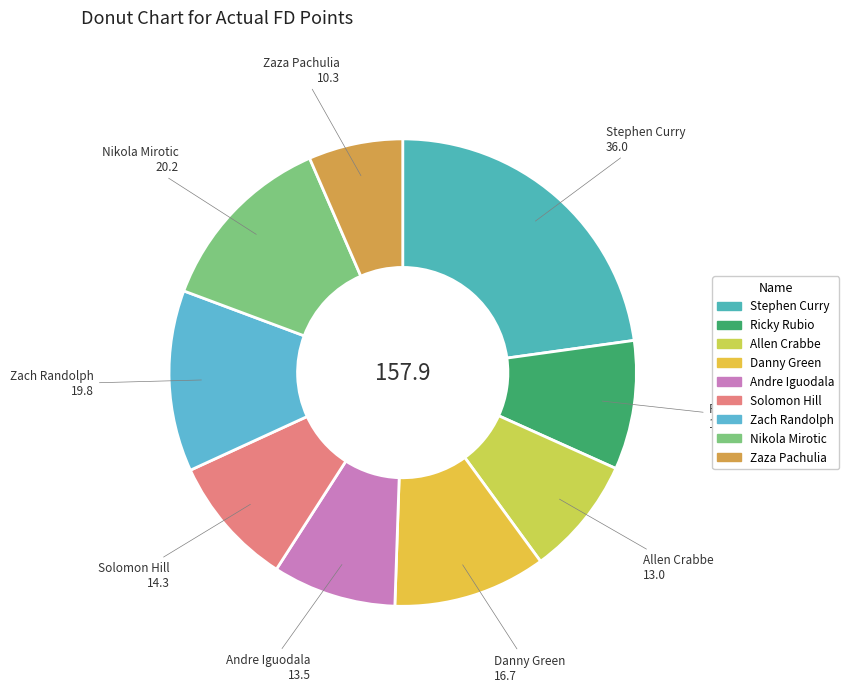

Is there a majority slice in this chart?

No